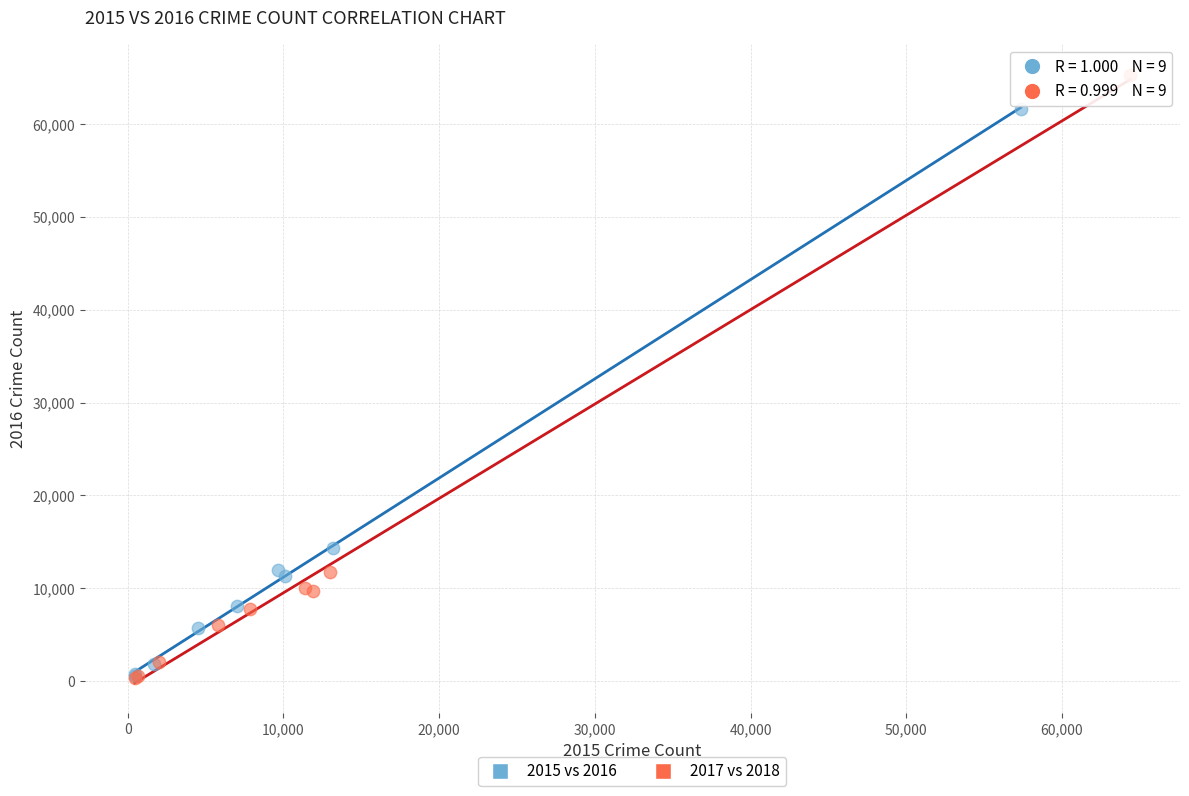

Which series has the largest Y range (max minus min)?

2017 vs 2018